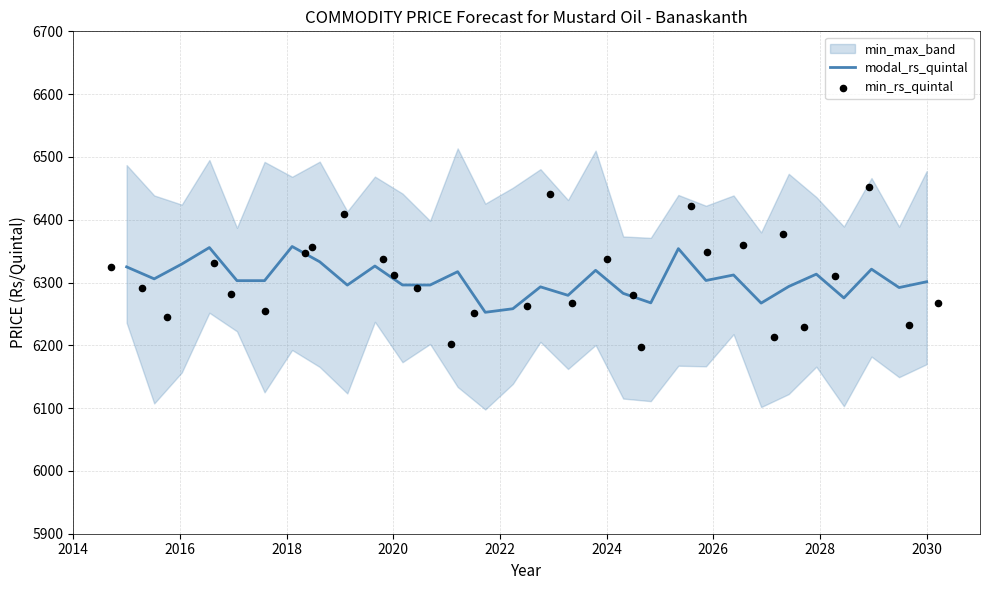

Which series has the largest Y range (max minus min)?

min_rs_quintal